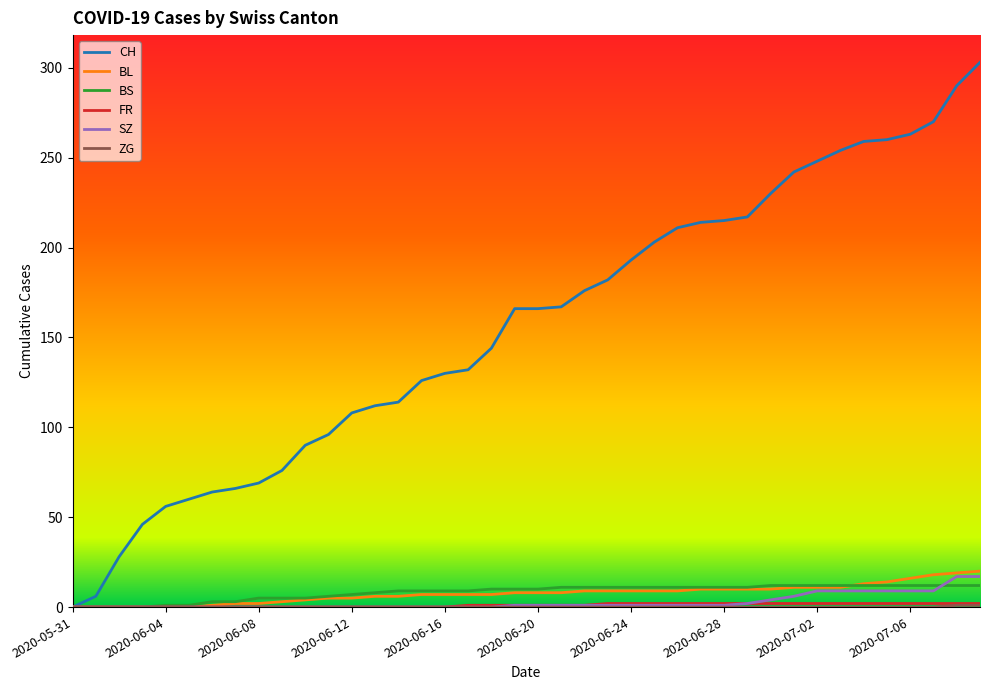

What is the maximum value shown in the chart?

303